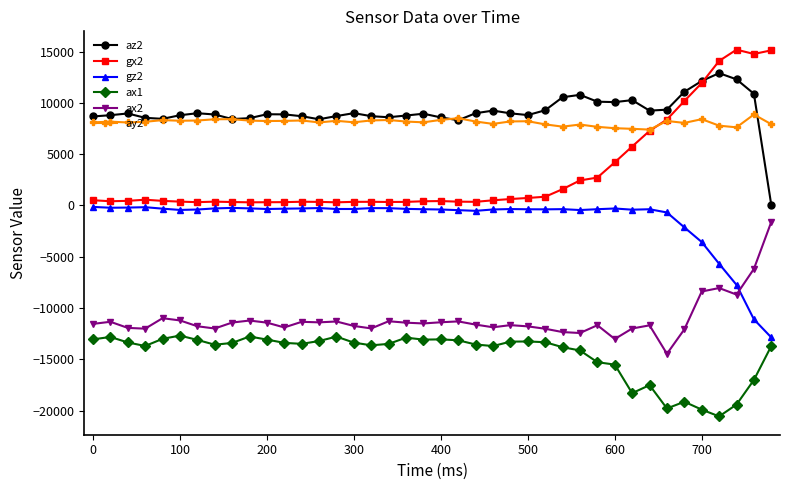

True or false: az2 has more than 1 interior local peaks.

True